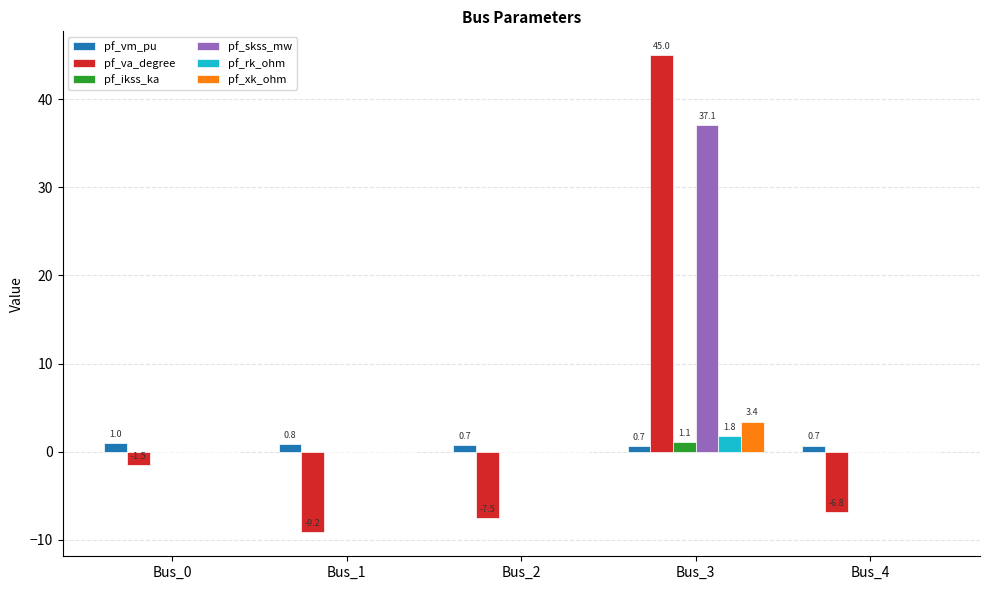

Count the number of data series in this chart.

6